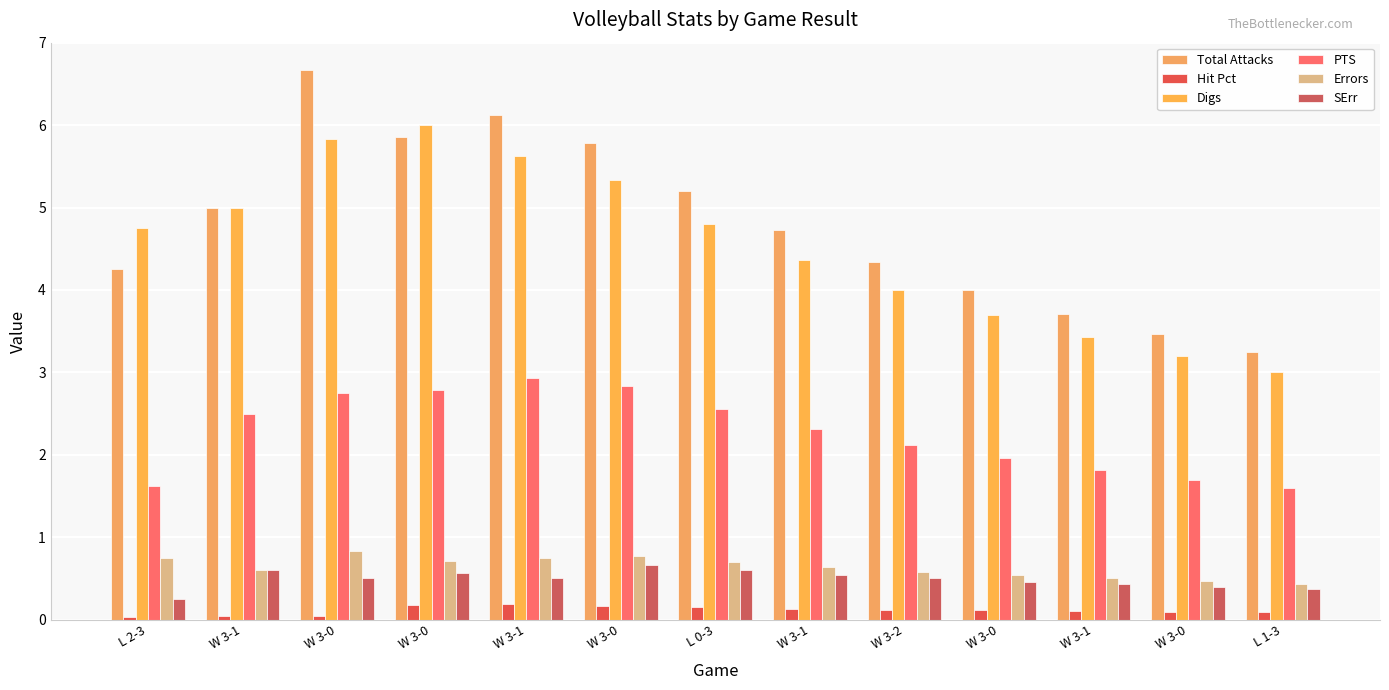

What is the difference between the Errors values at W 3-1 and L 0-3?

0.2